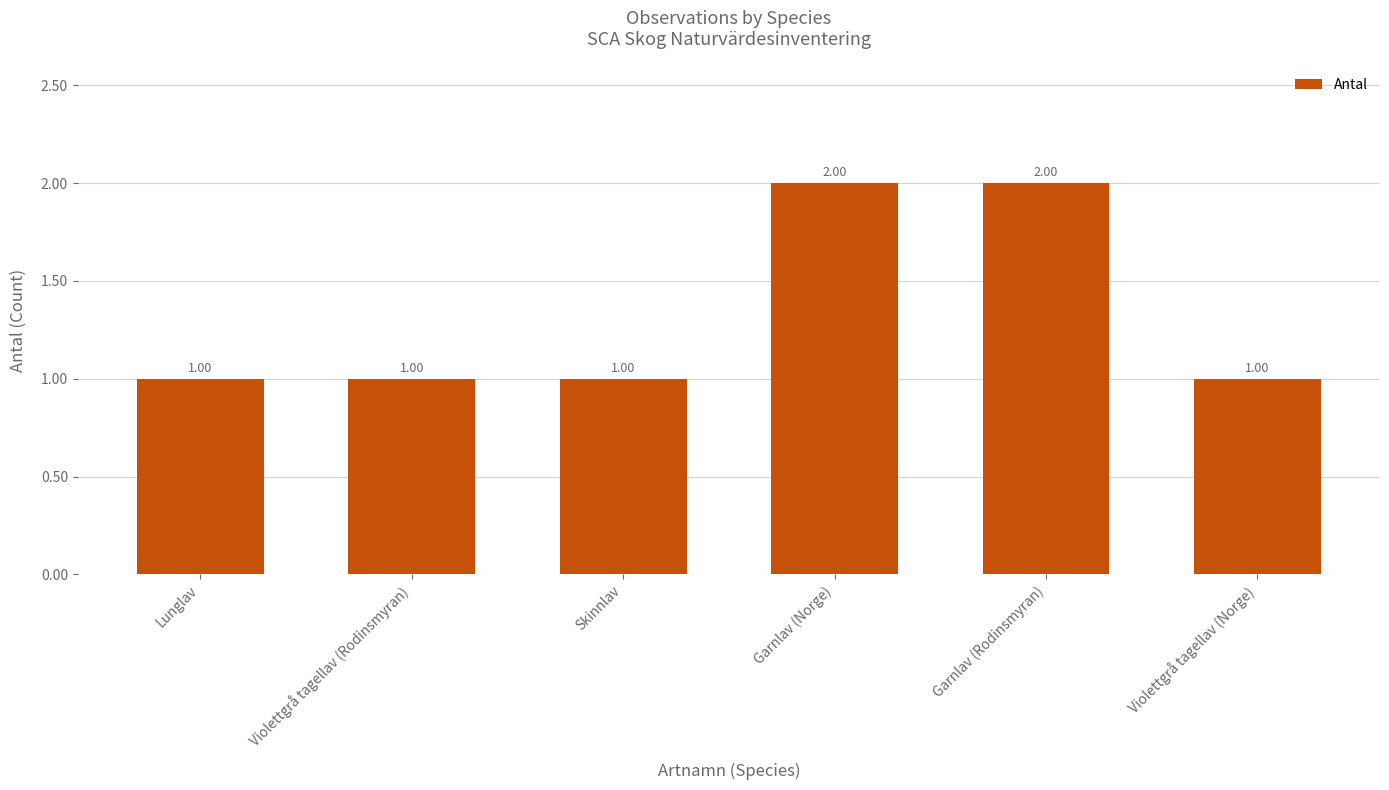

What position from the right is Skinnlav?

4